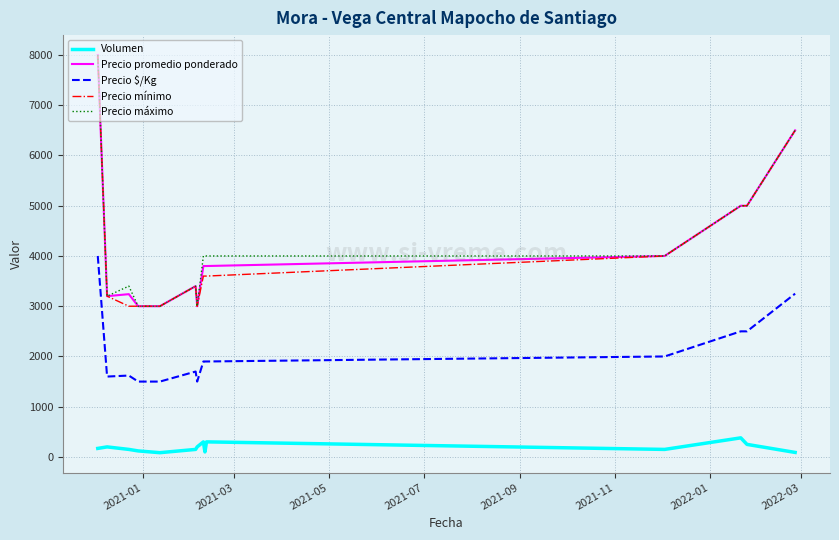

What is the average value of the Precio mínimo series?

4136